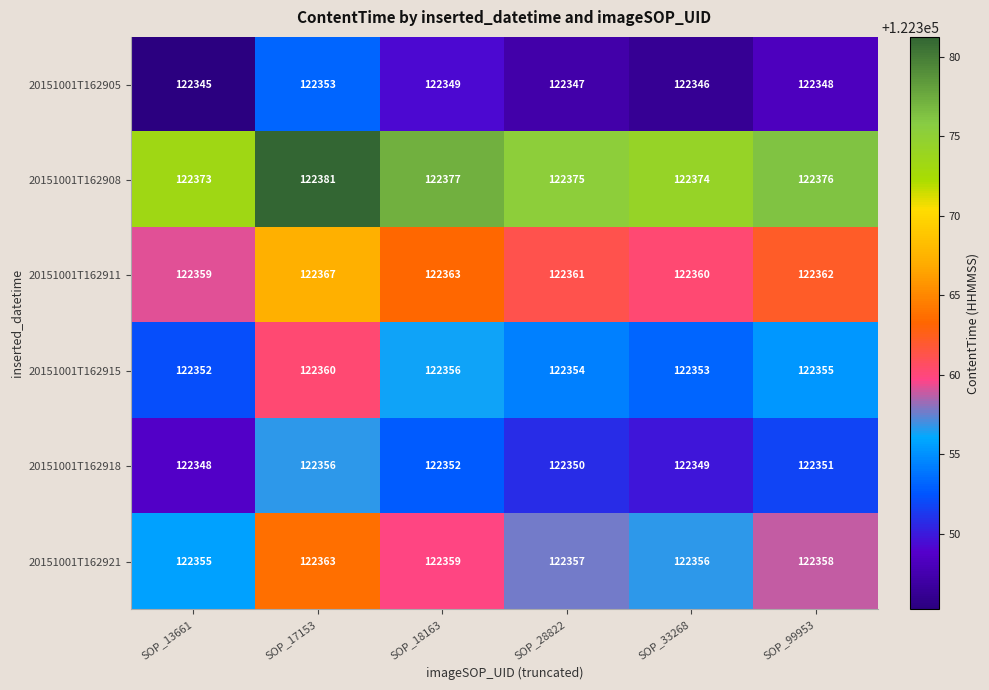

What is the difference between the highest and lowest values at SOP_28822?

28